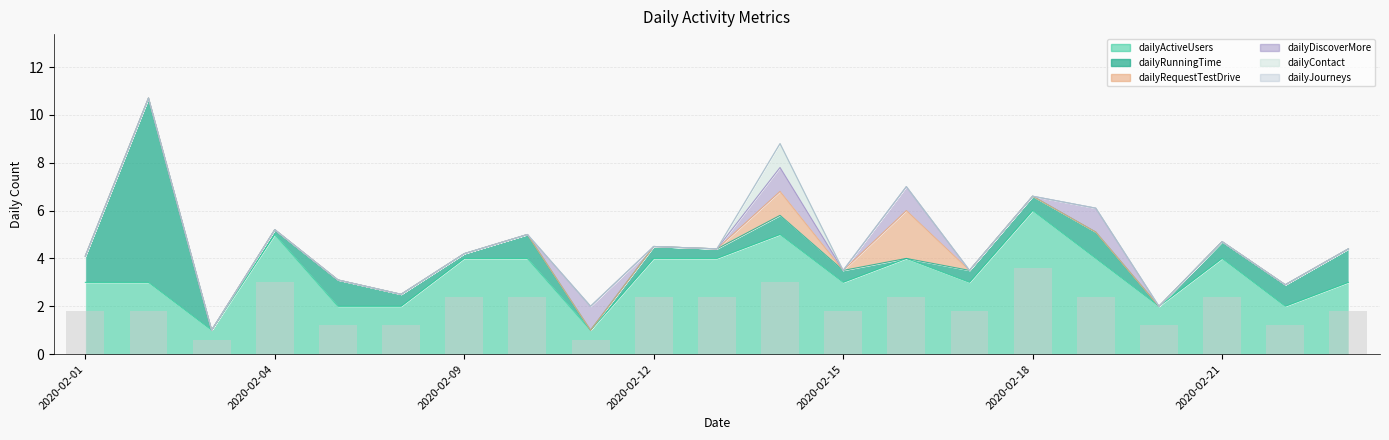

Reading right to left, transcribe all the data shown in this chart.

dailyActiveUsers: 2020-02-23=3.0	2020-02-22=2.0	2020-02-21=4.0	2020-02-20=2.0	2020-02-19=4.0	2020-02-18=6.0	2020-02-17=3.0	2020-02-16=4.0	2020-02-15=3.0	2020-02-14=5.0	2020-02-13=4.0	2020-02-12=4.0	2020-02-11=1.0	2020-02-10=4.0	2020-02-09=4.0	2020-02-07=2.0	2020-02-05=2.0	2020-02-04=5.0	2020-02-03=1.0	2020-02-02=3.0	2020-02-01=3.0
dailyRunningTime: 2020-02-23=1.4	2020-02-22=0.9	2020-02-21=0.7	2020-02-20=0.0	2020-02-19=1.1	2020-02-18=0.6	2020-02-17=0.5	2020-02-16=0.0	2020-02-15=0.5	2020-02-14=0.8	2020-02-13=0.4	2020-02-12=0.5	2020-02-11=0.0	2020-02-10=1.0	2020-02-09=0.2	2020-02-07=0.5	2020-02-05=1.1	2020-02-04=0.2	2020-02-03=0.0	2020-02-02=7.7	2020-02-01=1.1
dailyRequestTestDrive: 2020-02-23=0.0	2020-02-22=0.0	2020-02-21=0.0	2020-02-20=0.0	2020-02-19=0.0	2020-02-18=0.0	2020-02-17=0.0	2020-02-16=2.0	2020-02-15=0.0	2020-02-14=1.0	2020-02-13=0.0	2020-02-12=0.0	2020-02-11=0.0	2020-02-10=0.0	2020-02-09=0.0	2020-02-07=0.0	2020-02-05=0.0	2020-02-04=0.0	2020-02-03=0.0	2020-02-02=0.0	2020-02-01=0.0
dailyDiscoverMore: 2020-02-23=0.0	2020-02-22=0.0	2020-02-21=0.0	2020-02-20=0.0	2020-02-19=1.0	2020-02-18=0.0	2020-02-17=0.0	2020-02-16=1.0	2020-02-15=0.0	2020-02-14=1.0	2020-02-13=0.0	2020-02-12=0.0	2020-02-11=1.0	2020-02-10=0.0	2020-02-09=0.0	2020-02-07=0.0	2020-02-05=0.0	2020-02-04=0.0	2020-02-03=0.0	2020-02-02=0.0	2020-02-01=0.0
dailyContact: 2020-02-23=0.0	2020-02-22=0.0	2020-02-21=0.0	2020-02-20=0.0	2020-02-19=0.0	2020-02-18=0.0	2020-02-17=0.0	2020-02-16=0.0	2020-02-15=0.0	2020-02-14=1.0	2020-02-13=0.0	2020-02-12=0.0	2020-02-11=0.0	2020-02-10=0.0	2020-02-09=0.0	2020-02-07=0.0	2020-02-05=0.0	2020-02-04=0.0	2020-02-03=0.0	2020-02-02=0.0	2020-02-01=0.0
dailyJourneys: 2020-02-23=0.0	2020-02-22=0.0	2020-02-21=0.0	2020-02-20=0.0	2020-02-19=0.0	2020-02-18=0.0	2020-02-17=0.0	2020-02-16=0.0	2020-02-15=0.0	2020-02-14=0.0	2020-02-13=0.0	2020-02-12=0.0	2020-02-11=0.0	2020-02-10=0.0	2020-02-09=0.0	2020-02-07=0.0	2020-02-05=0.0	2020-02-04=0.0	2020-02-03=0.0	2020-02-02=0.0	2020-02-01=0.0